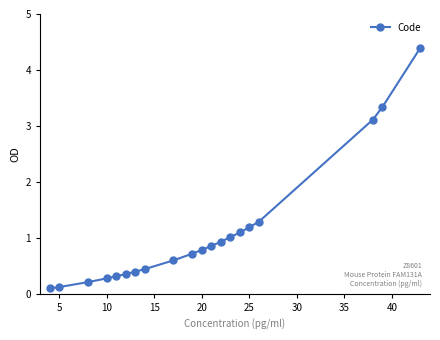

What is the minimum value shown in the chart?

0.1